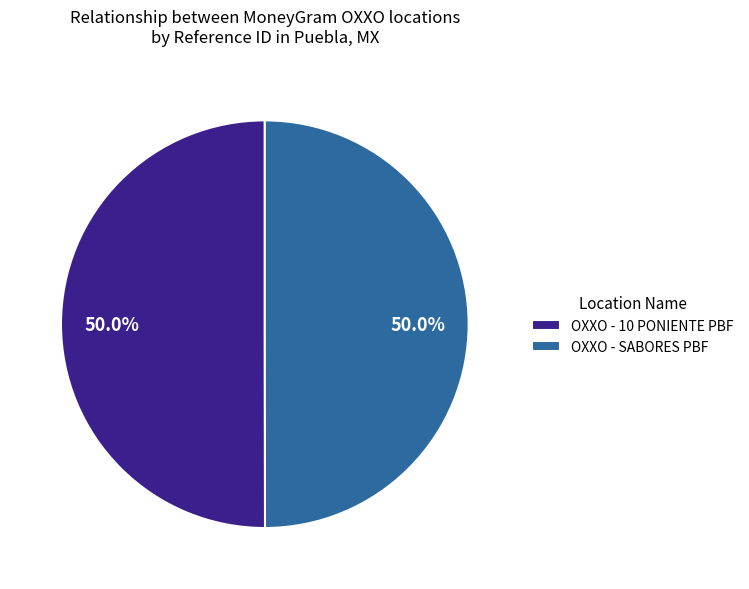

What is the total percentage of OXXO - SABORES PBF and OXXO - 10 PONIENTE PBF?

100.0%